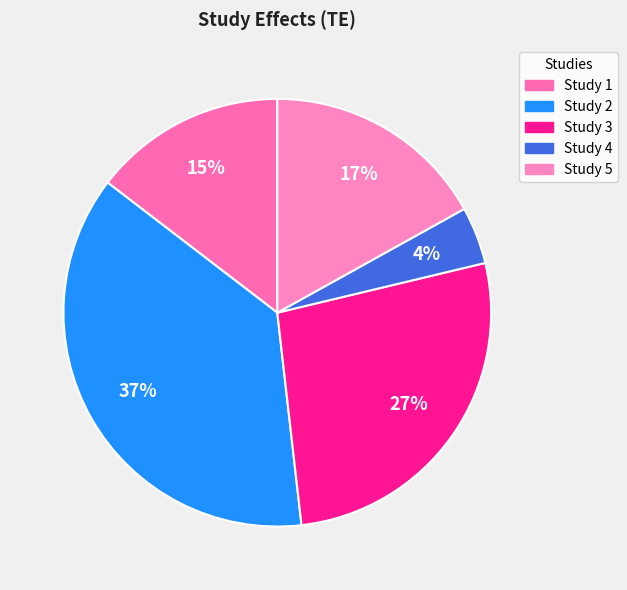

To the nearest percent, what portion does Study 2 represent?

37%